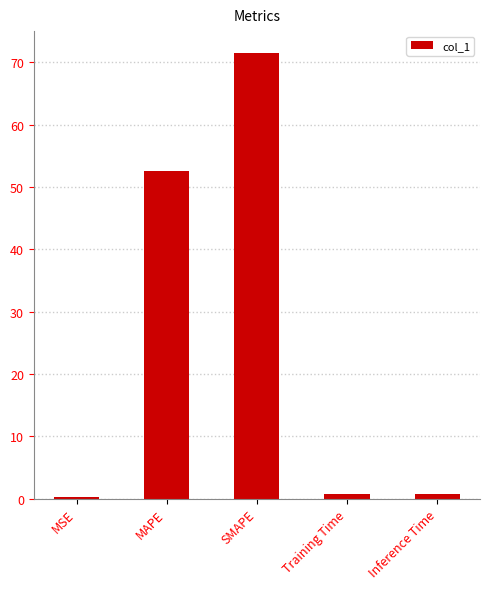

What is the sum of the values at MSE and Training Time?

0.9